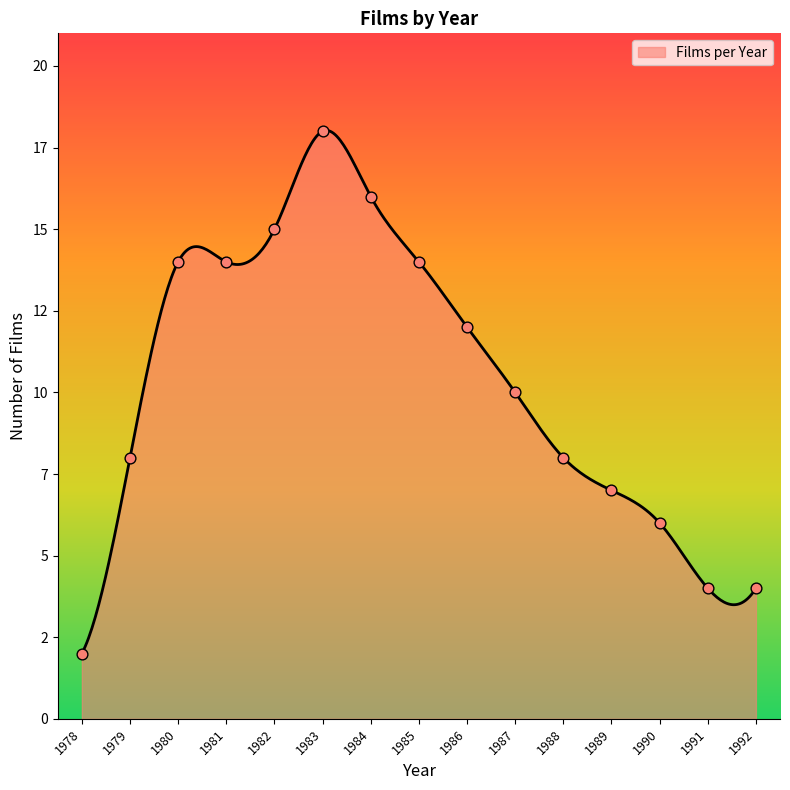

What is the change in value from 1979 to 1990?

-2